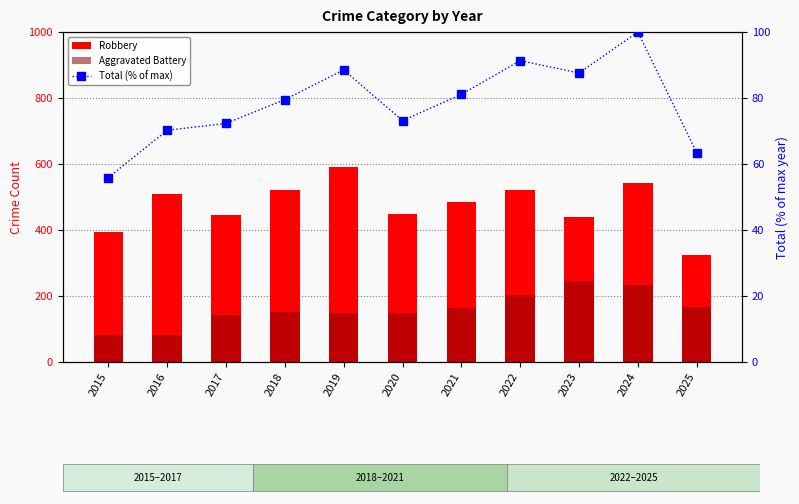

What is the value of the Aggravated Battery bar at the 5th from the left?

148.0